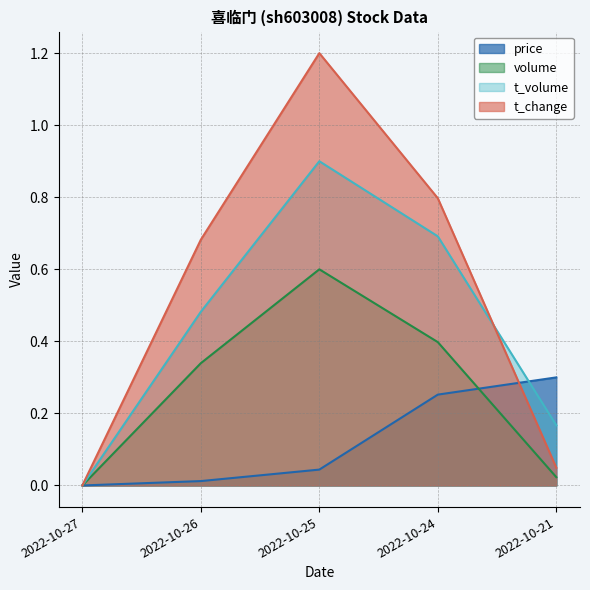

At which category does t_change reach its first local peak?

2022-10-25